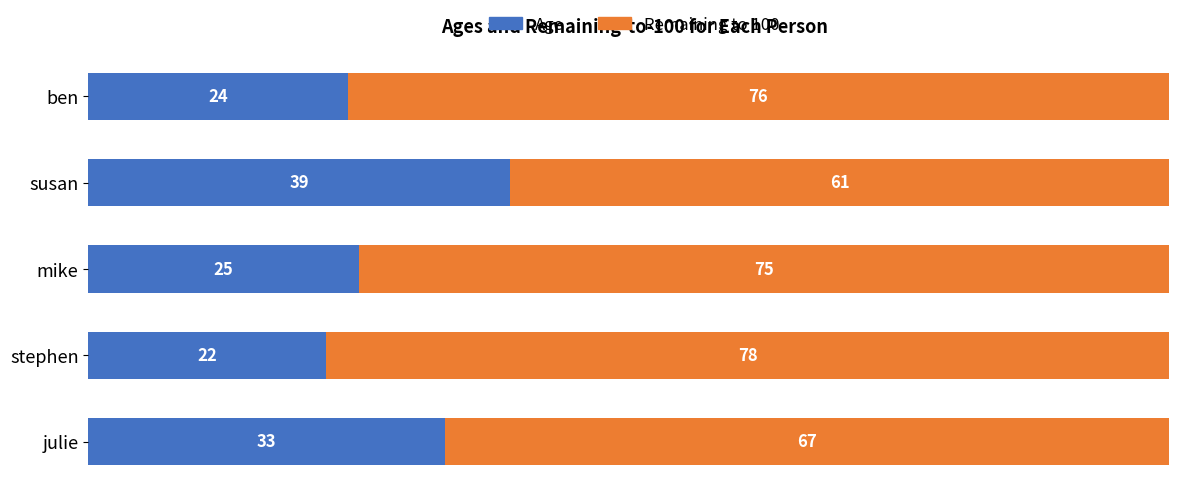

Rank the categories by Age value from lowest to highest.

stephen, ben, mike, julie, susan